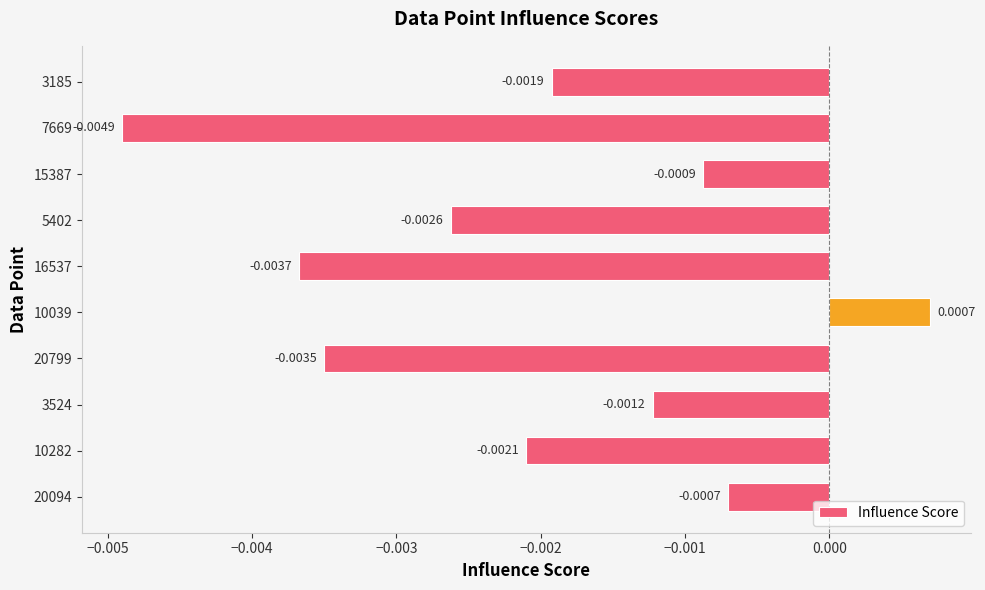

Which has a higher value, 20094 or 3524?

20094